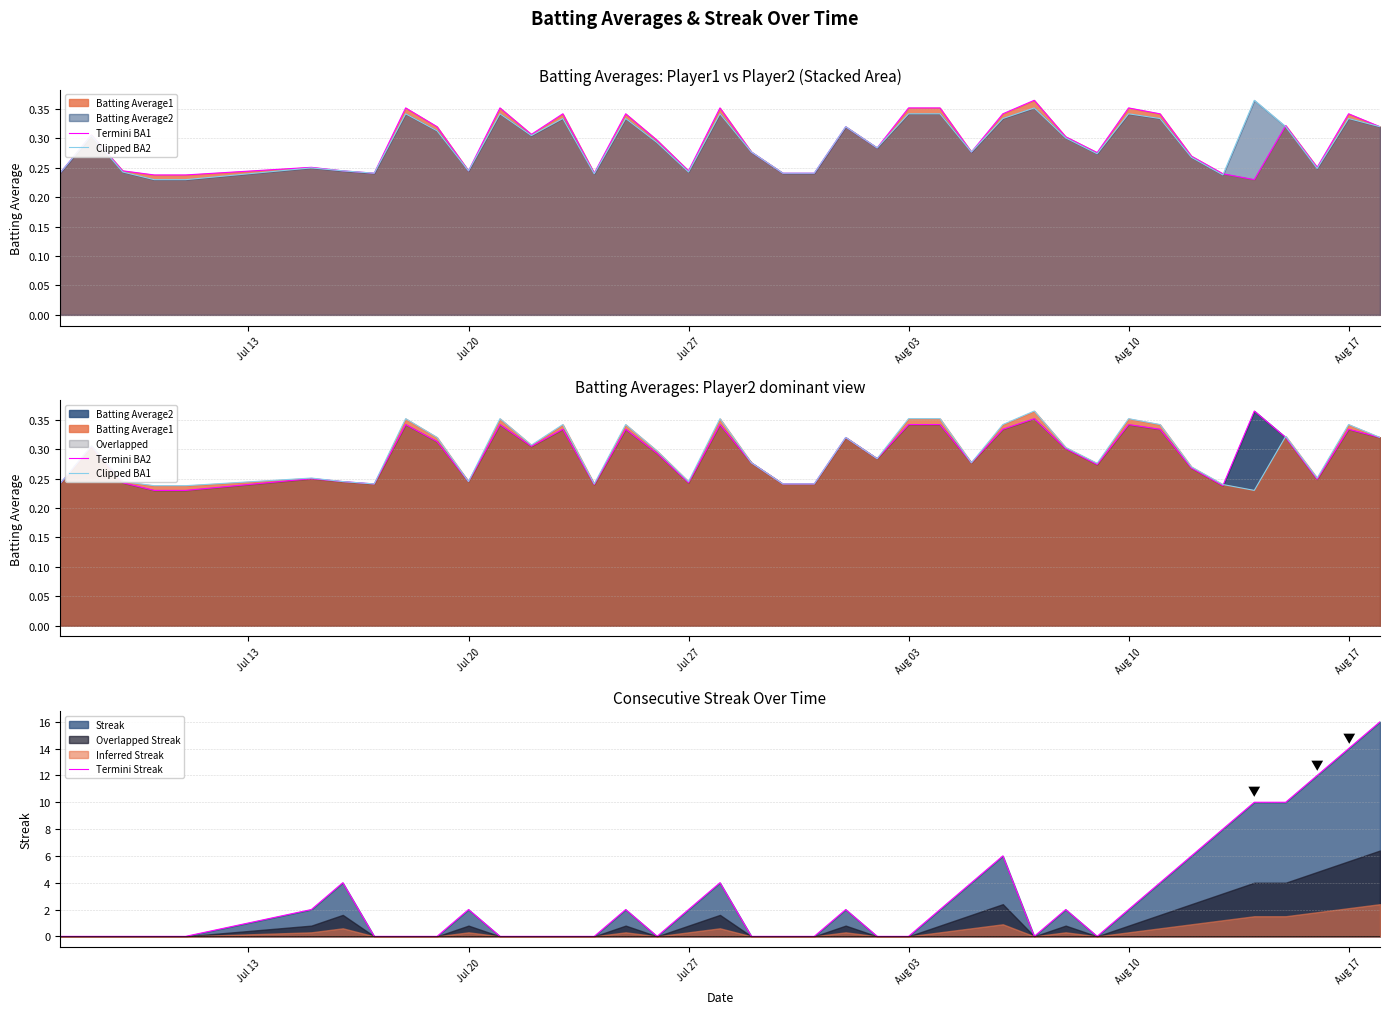

How many lines are shown in the chart?

5